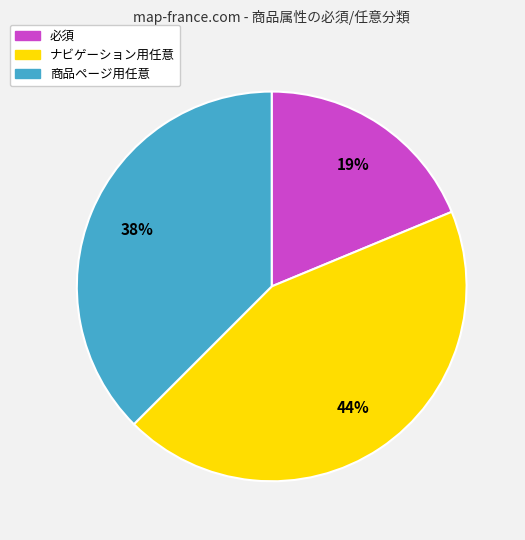

Count the number of slices in the pie.

3